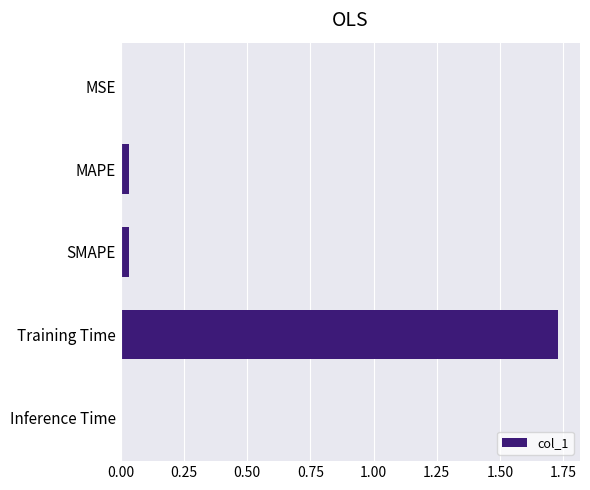

What is the sum of all values?

1.8